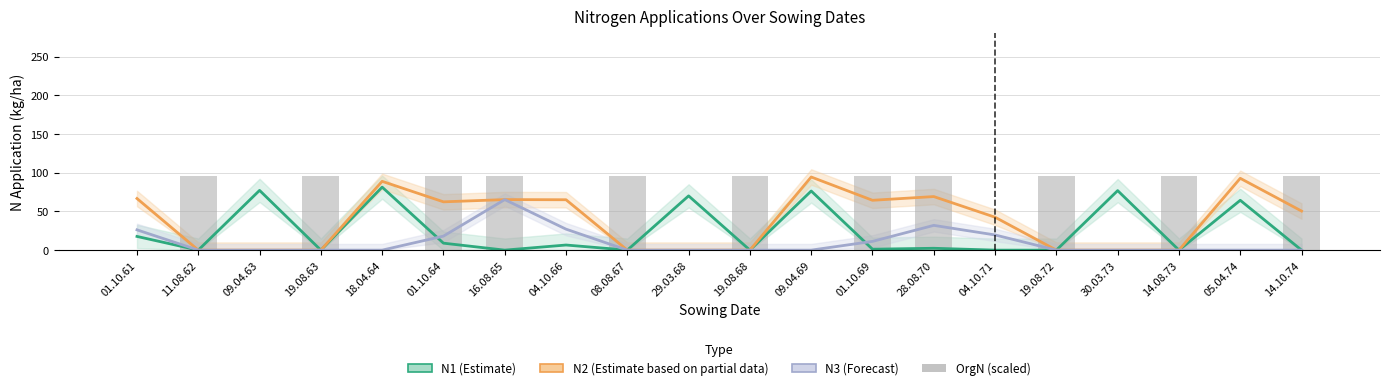

What is the average value of the OrgN (scaled) series?

52.8